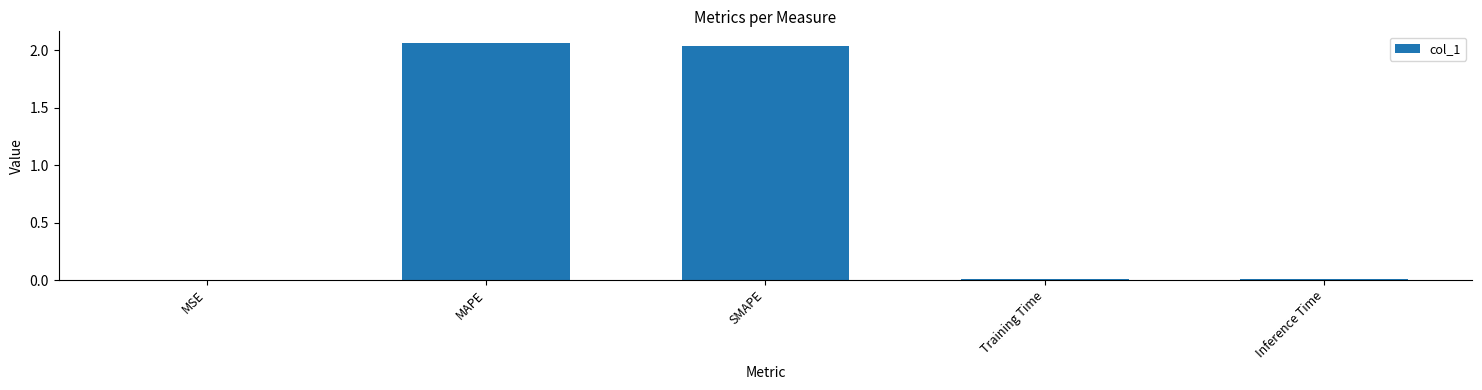

Count the number of data series in this chart.

1